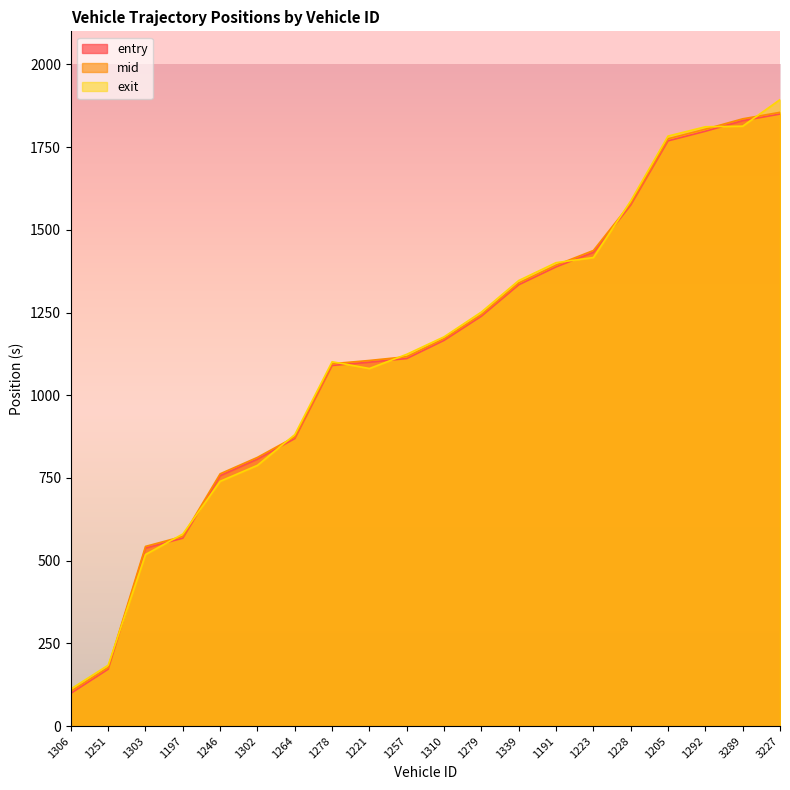

True or false: mid and entry intersect in this chart.

False